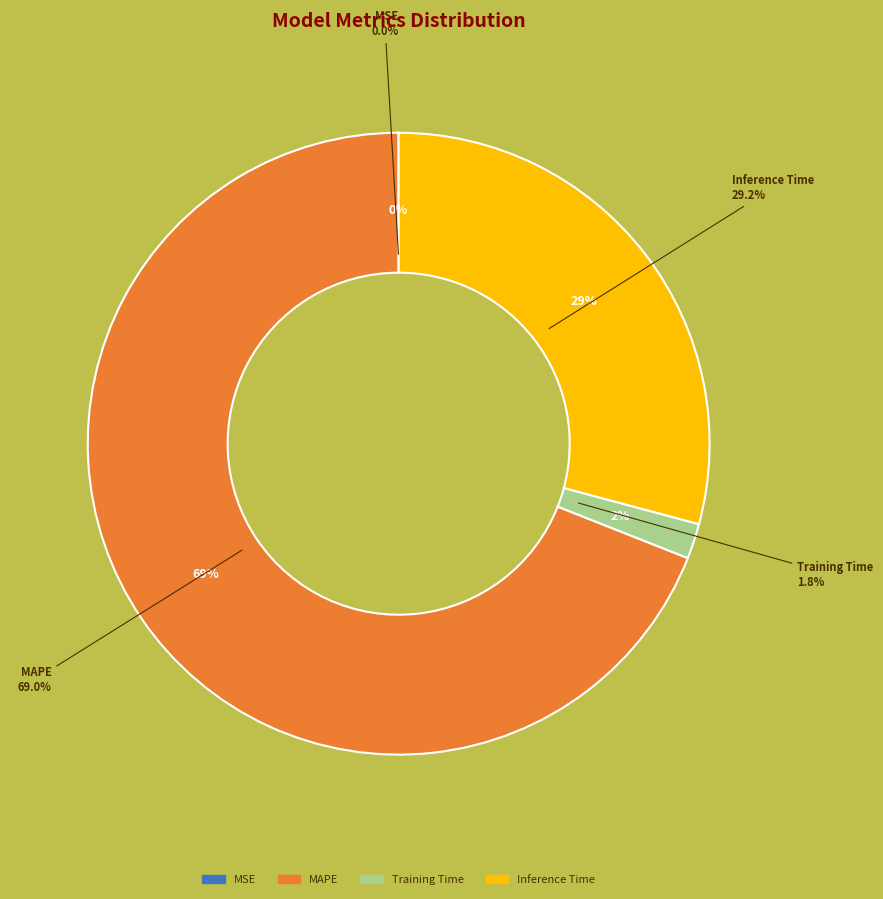

To the nearest percent, what is the combined percentage of Inference Time and Training Time?

31%